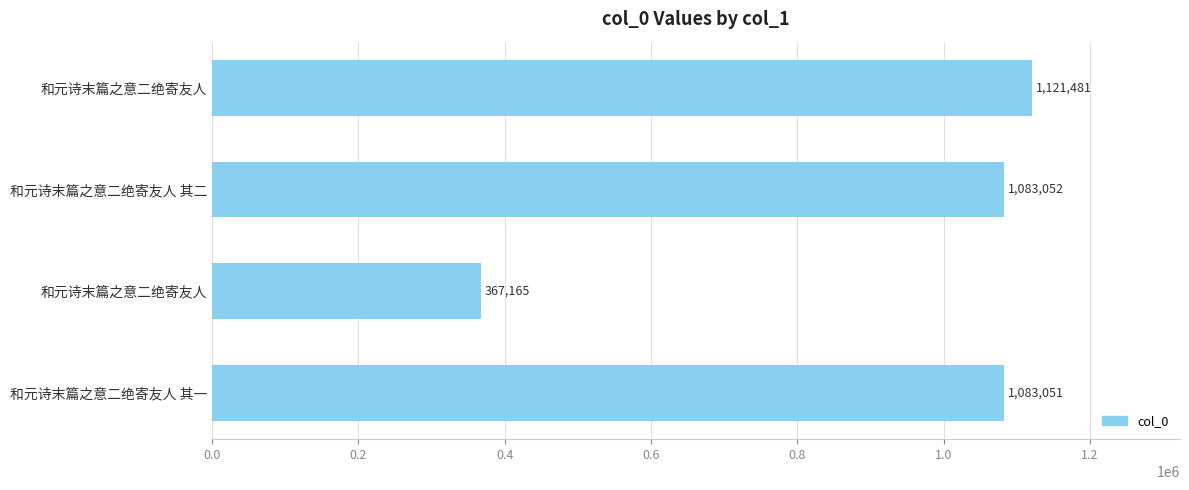

How many data points are less than 1083052?

2